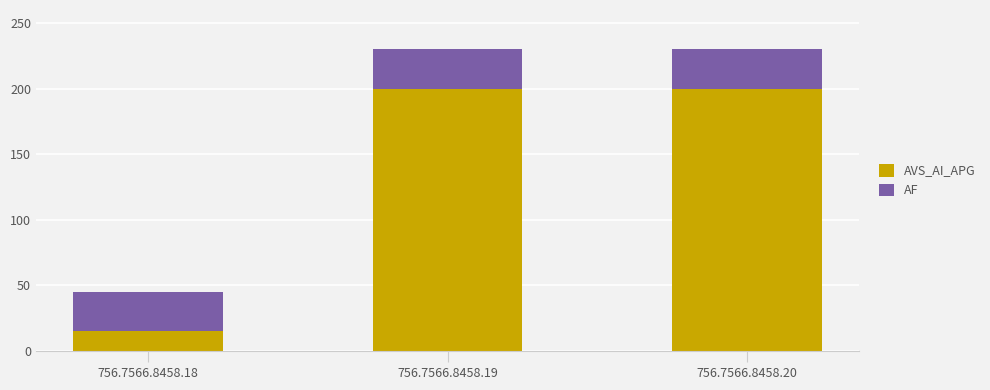

Is it true that AVS_AI_APG equals 3 at 756.7566.8458.18?

False